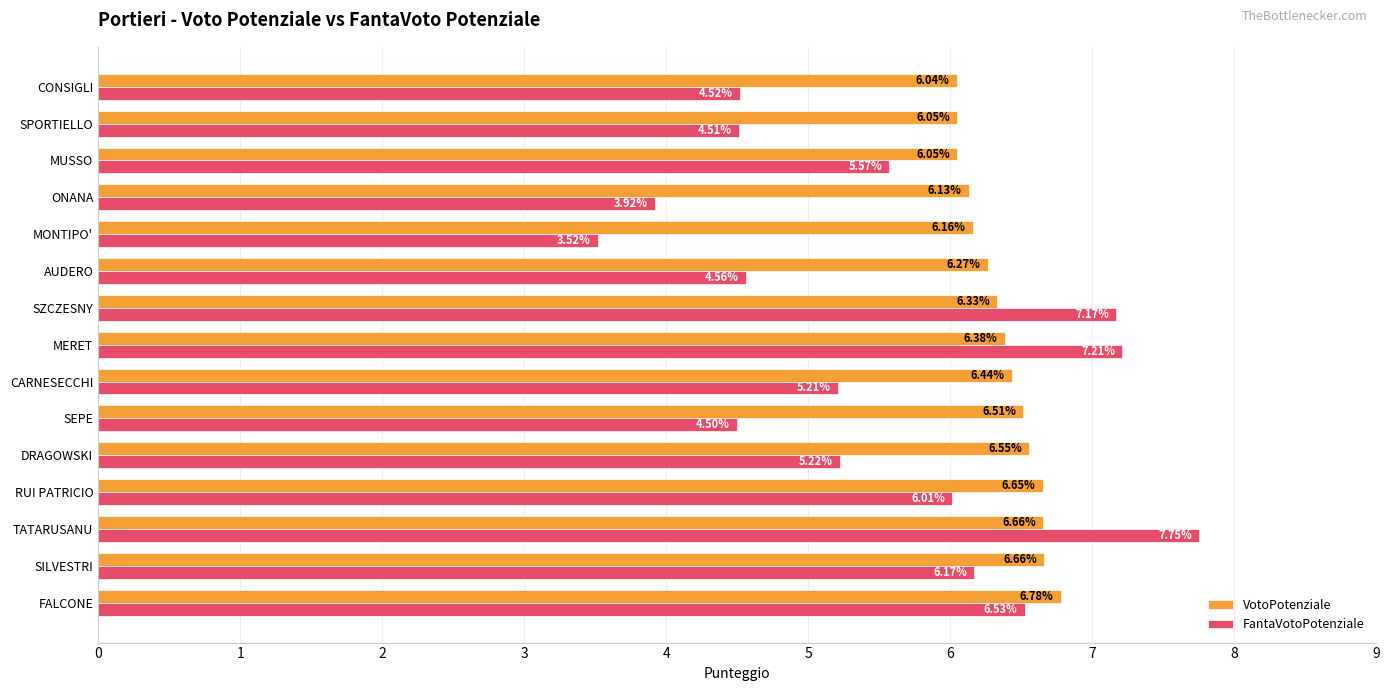

At ONANA, list the series in order from largest to smallest.

VotoPotenziale, FantaVotoPotenziale